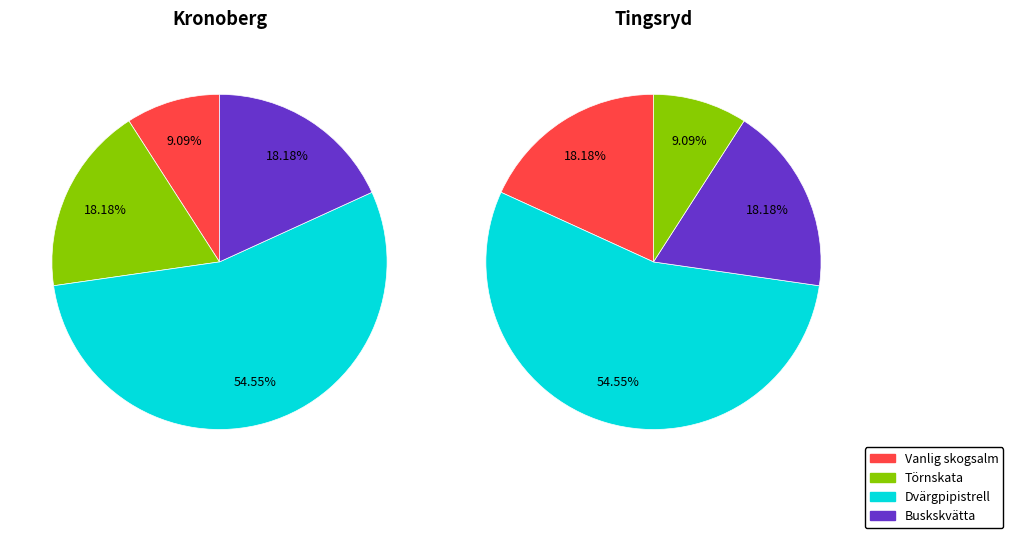

What is the majority slice?

Dvärgpipistrell